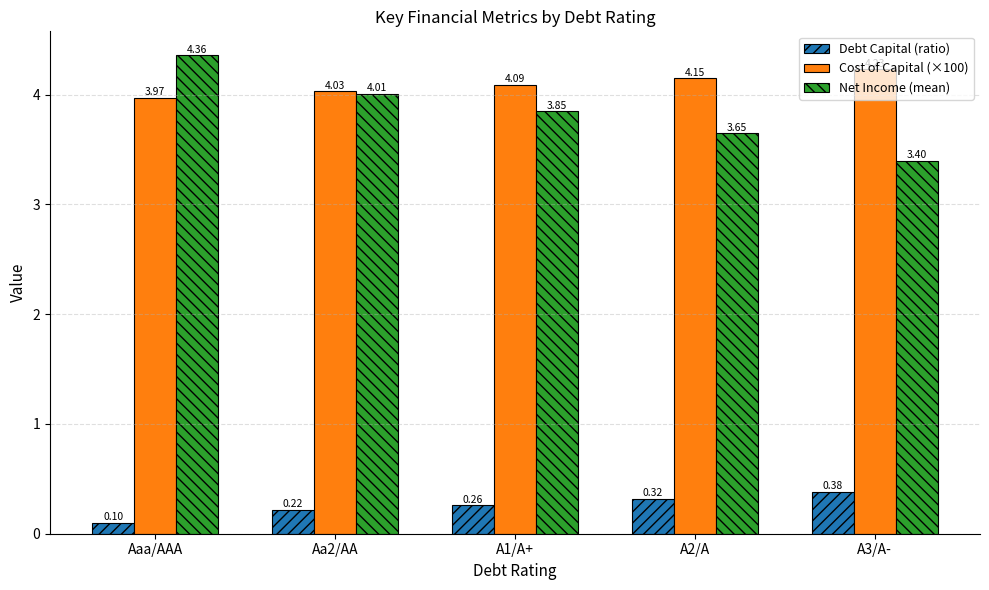

What position from the right is A2/A?

2